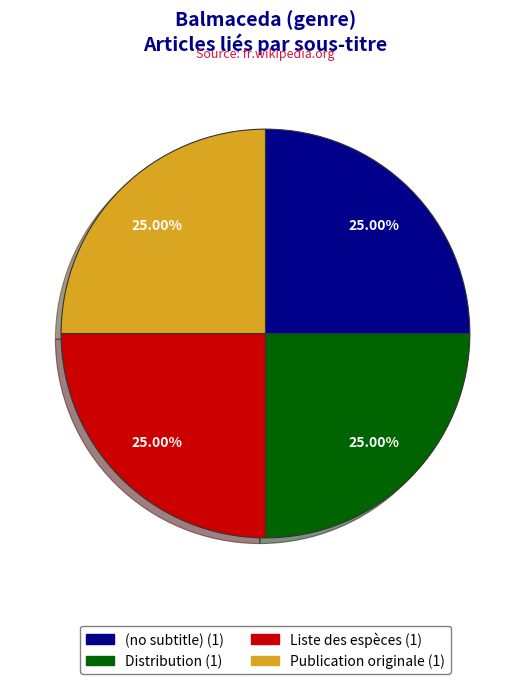

How many segments does this pie chart have?

4